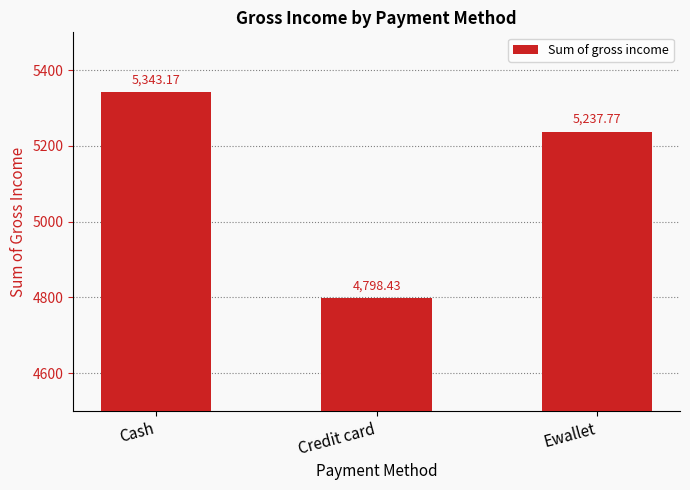

Approximately how many times larger is the value at Ewallet compared to Credit card?

1.1